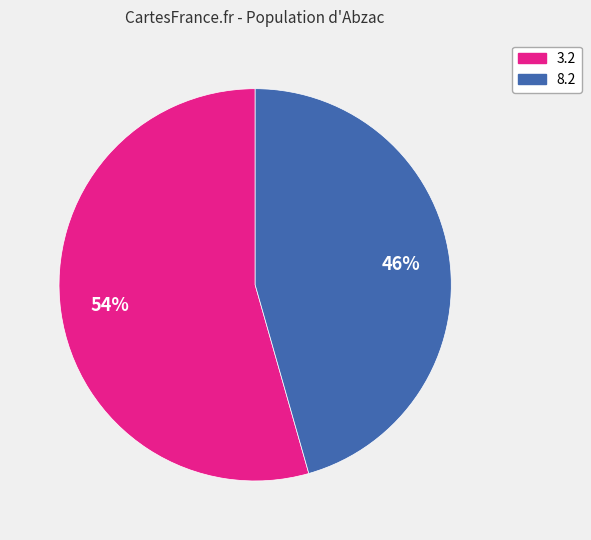

Does 3.2 account for over 50% of the chart?

Yes